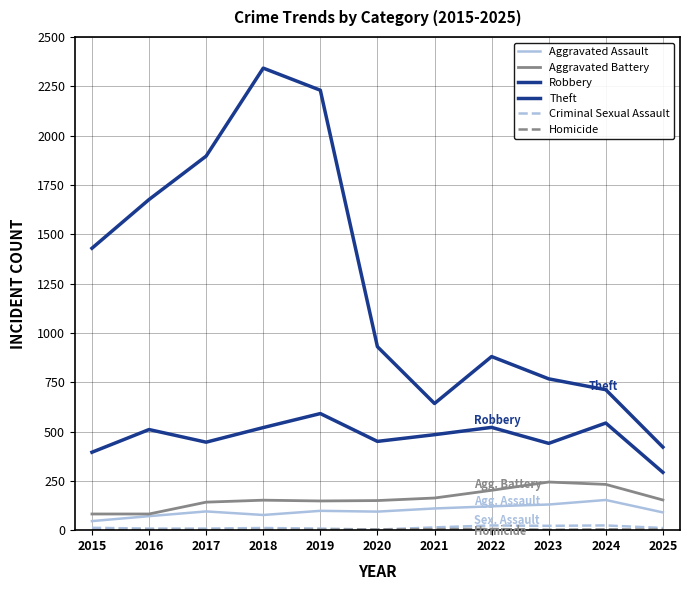

How many lines are shown in the chart?

6